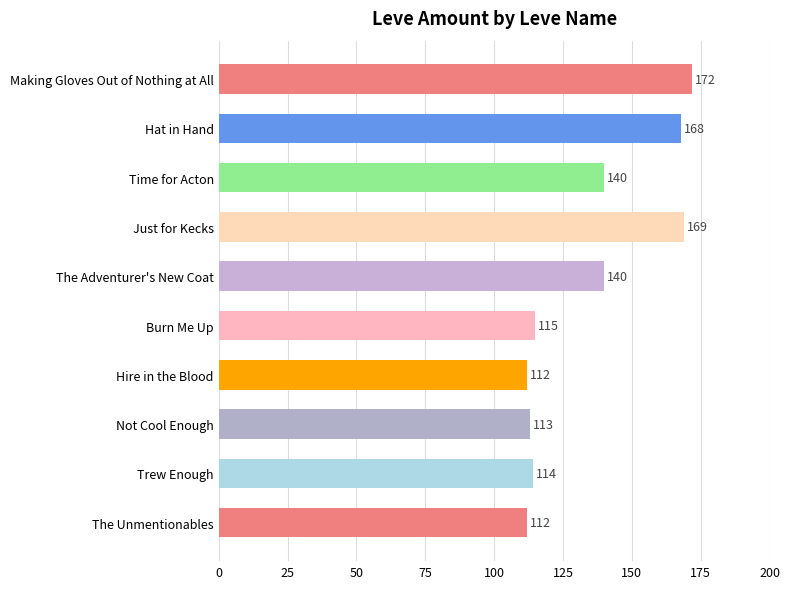

Which has a higher value, Time for Acton or Hire in the Blood?

Time for Acton